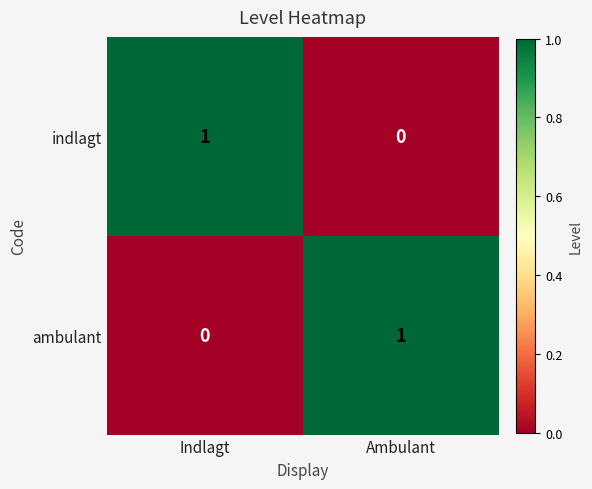

What is the maximum value shown in the chart?

1